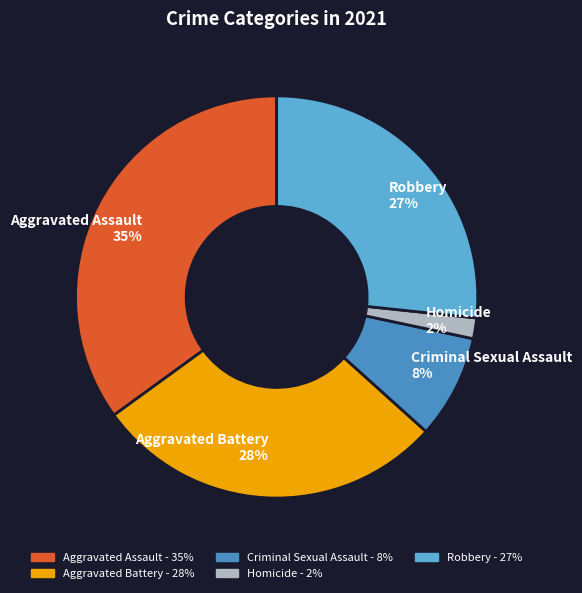

Combined, do Robbery and Aggravated Assault account for over 50%?

Yes